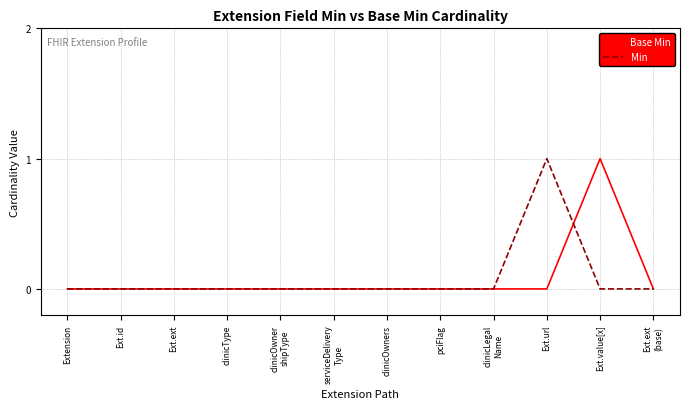

What is the total value across all series at Ext.value[x]?

1